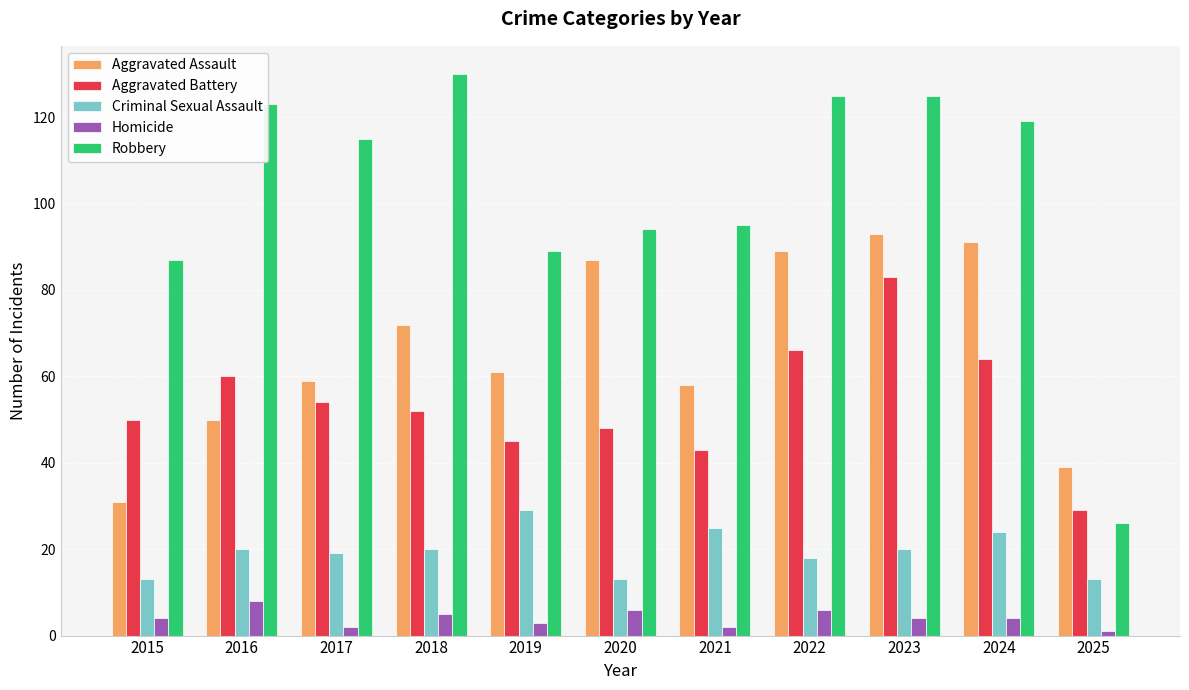

The Aggravated Assault series shows 29 at 2021. True or false?

False